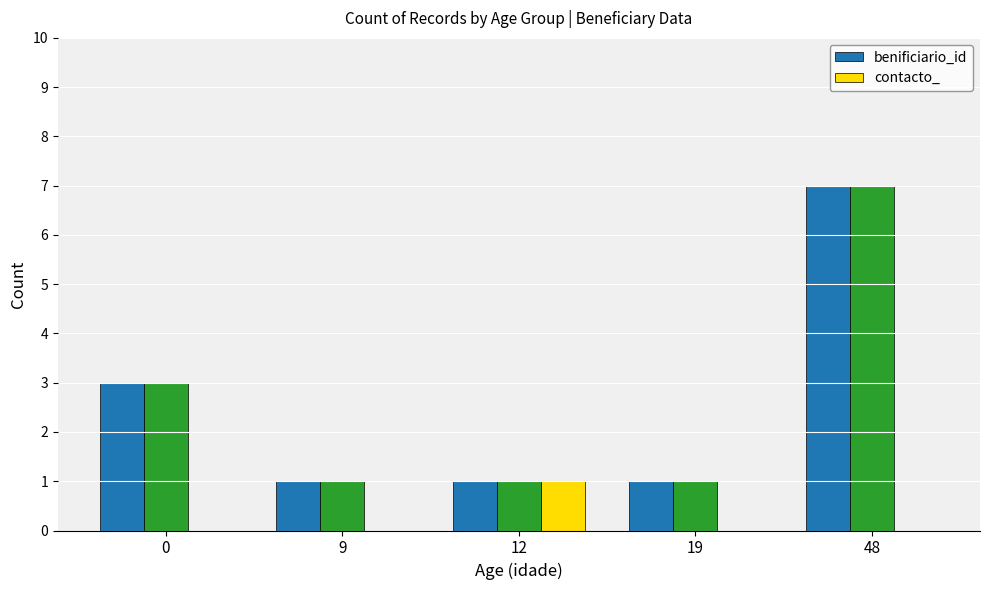

How many contacto_ values are between 0 and 1?

5